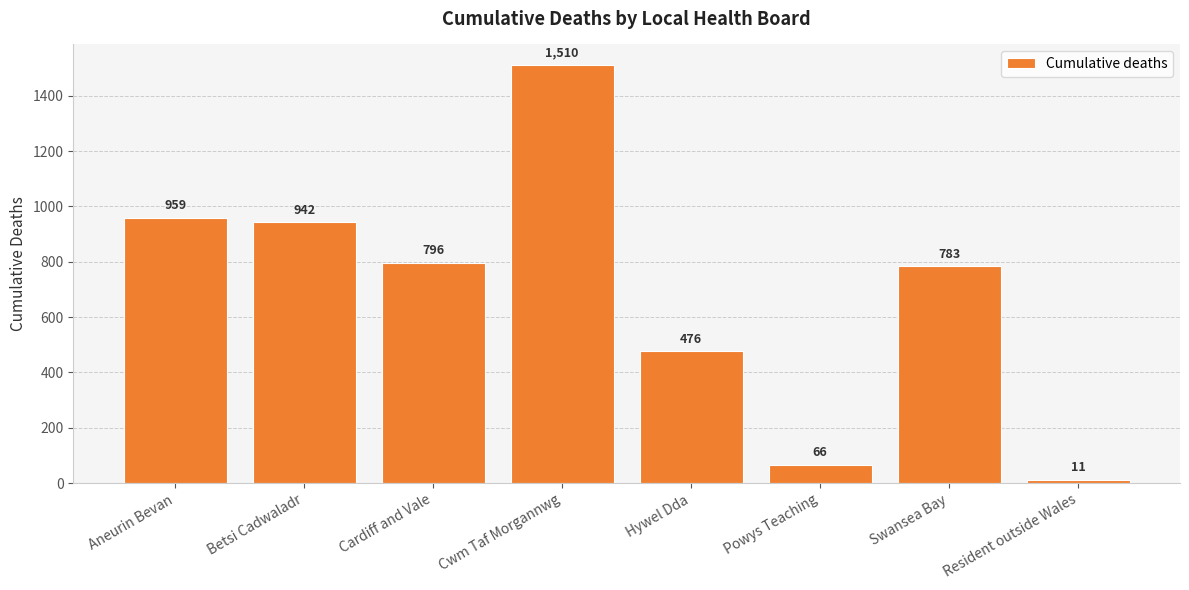

True or false: the data shows 942 at Betsi Cadwaladr.

True